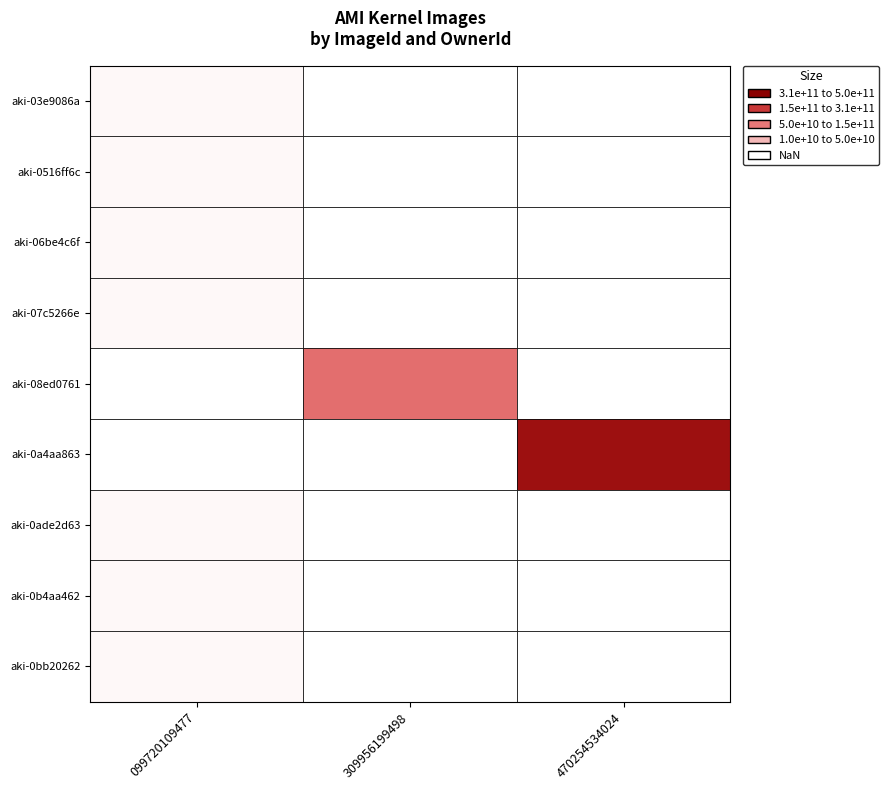

Which series changed the most between 0 and 7?

099720109477